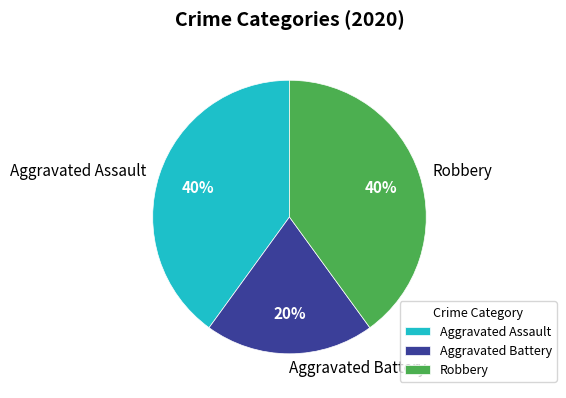

Is the sum of Aggravated Battery and Robbery greater than half?

Yes